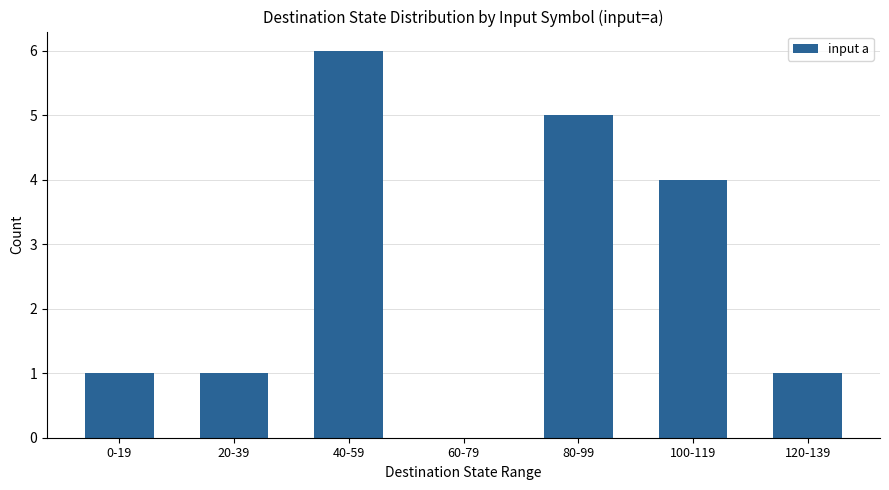

Is it true that the value at 20-39 is 0?

False